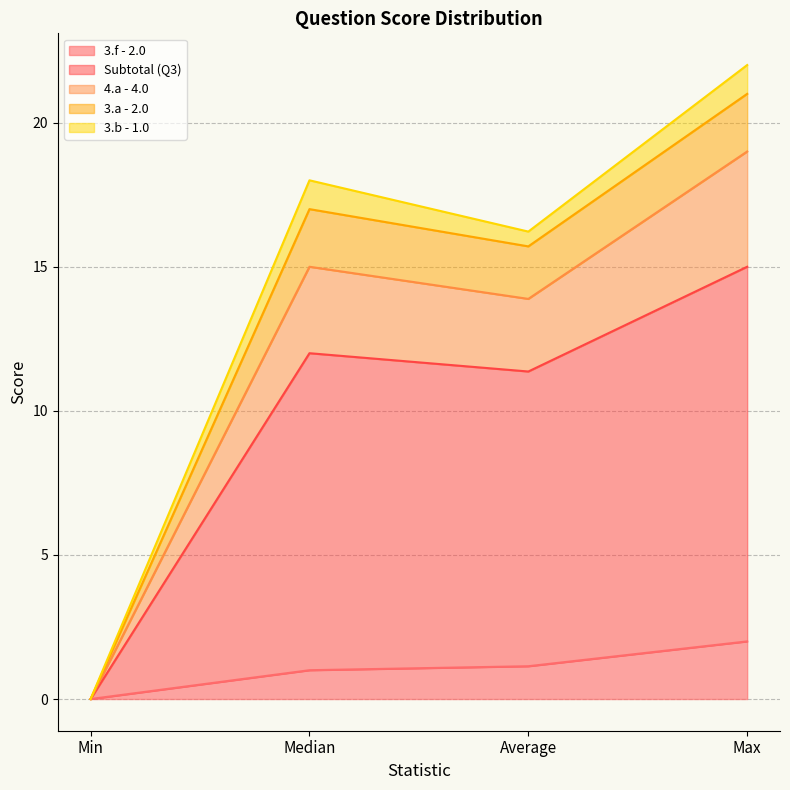

In Subtotal (Q3), how many points are higher than both neighbors (excluding endpoints)?

1